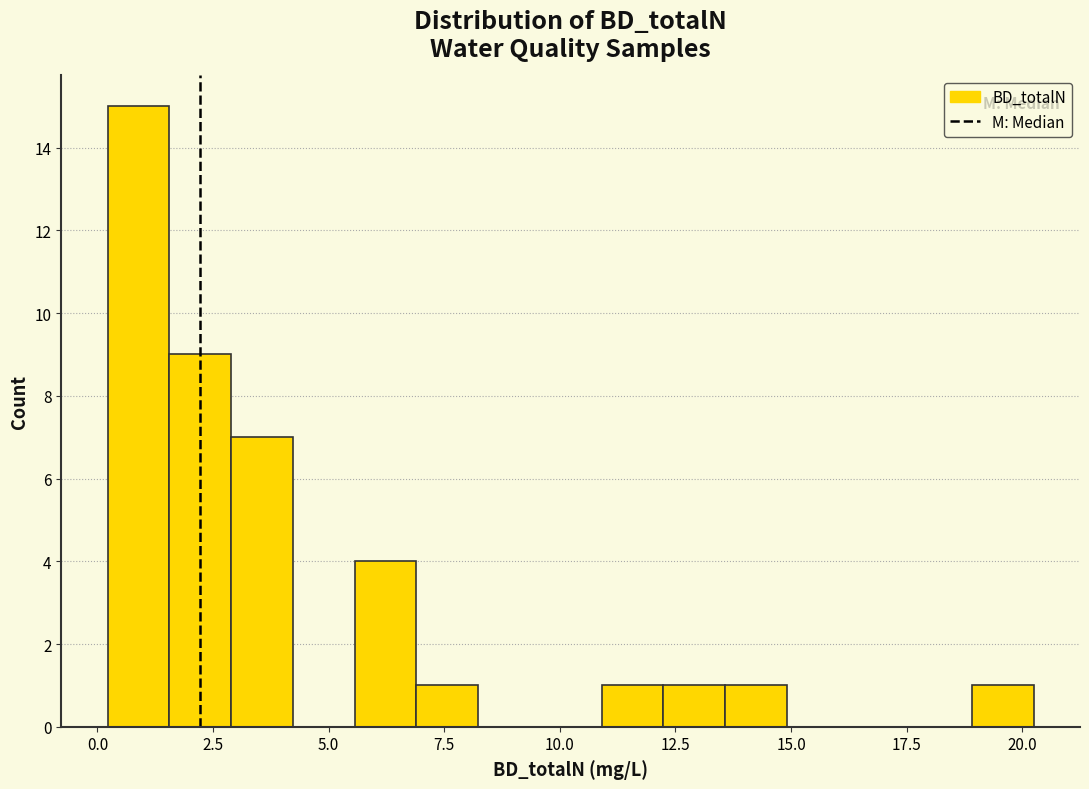

Read against the x-axis, roughly where is the centre of the tallest bar?

1.0